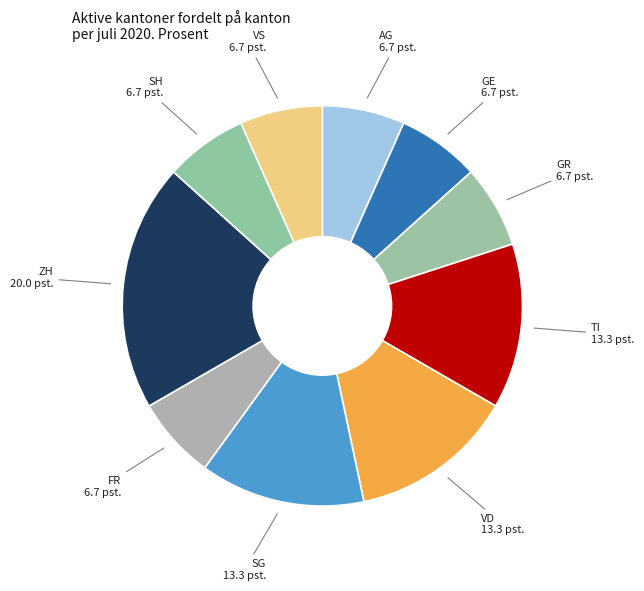

Count the number of slices in the pie.

10